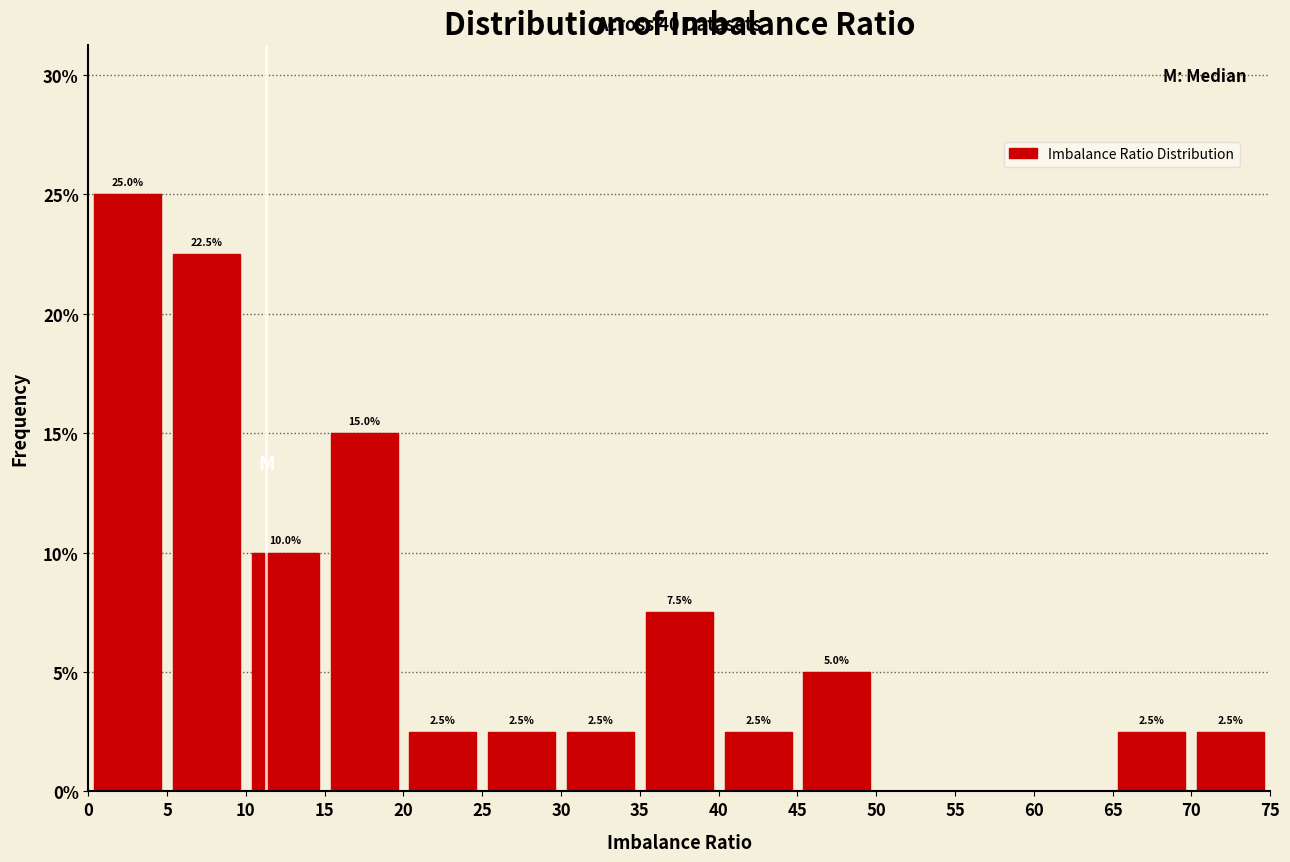

Which range on the x-axis has the tallest bar?

0 to 5